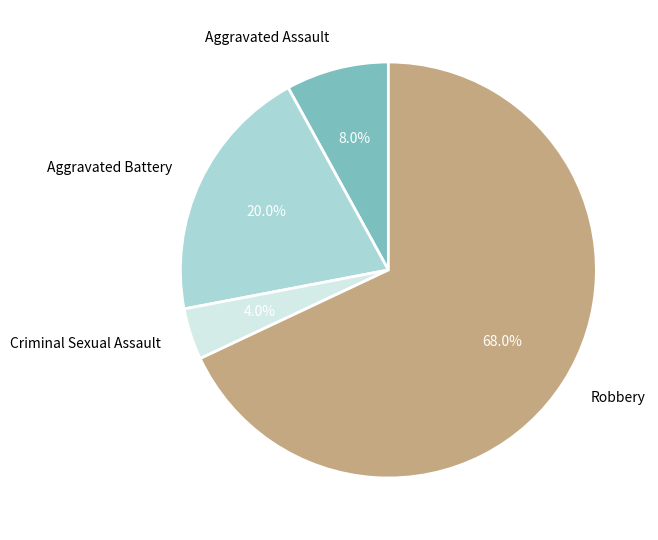

To the nearest percent, what is the difference between the Aggravated Assault and Criminal Sexual Assault slice percentages?

4%